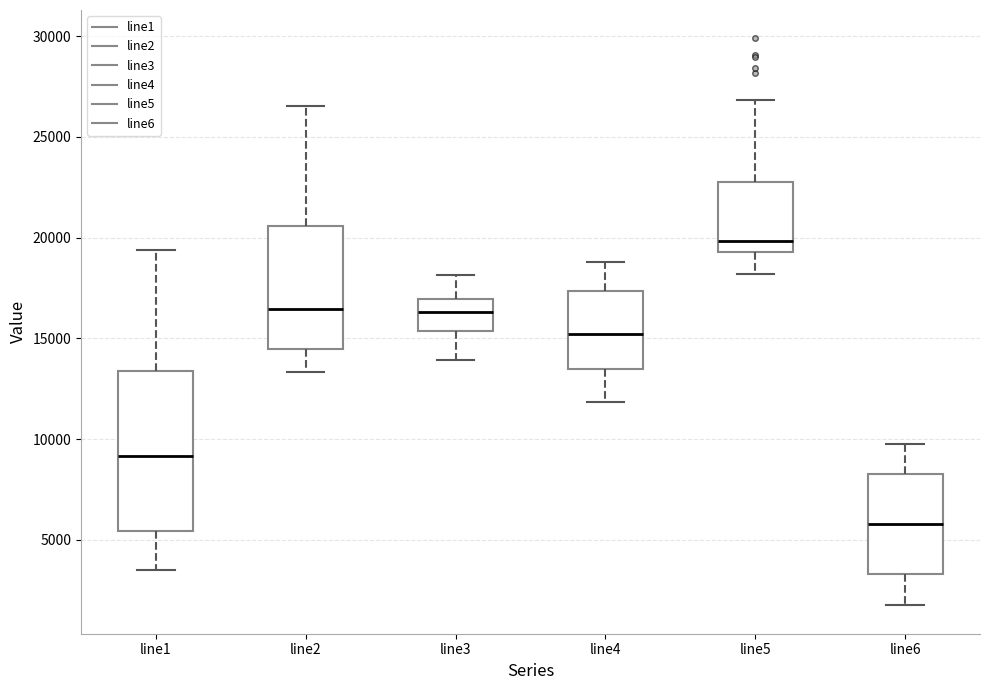

Which box is the tallest, from its lower edge to its upper edge?

line1